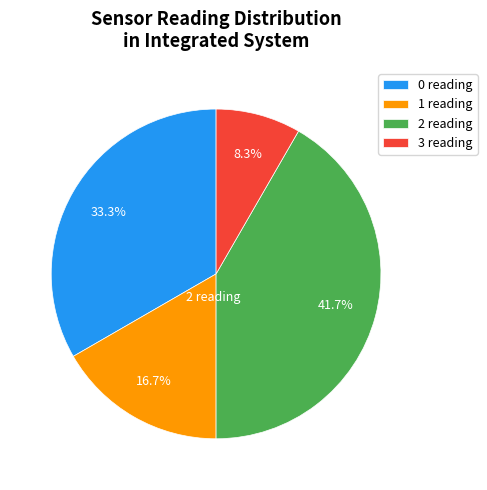

Rank the categories by value from lowest to highest.

3 reading, 1 reading, 0 reading, 2 reading